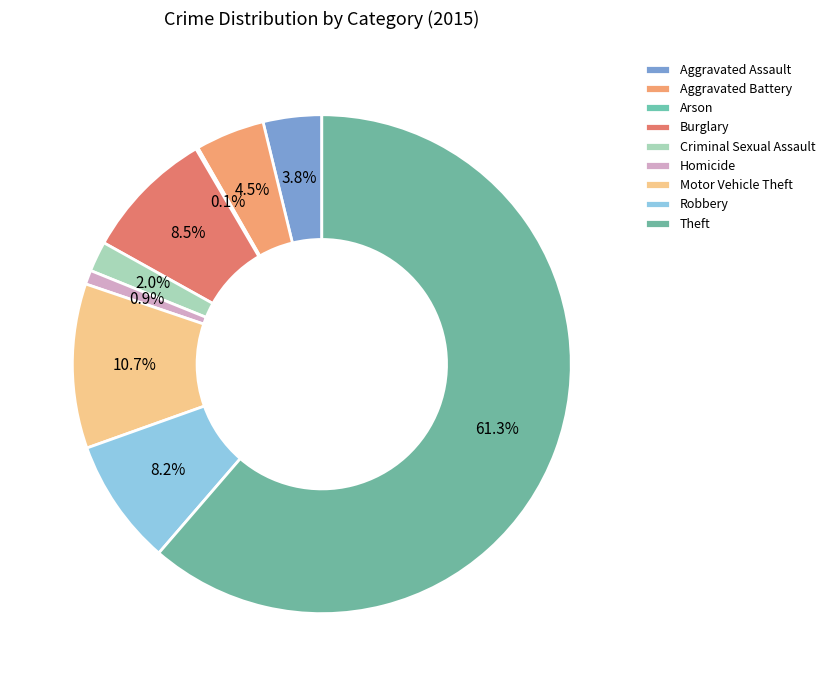

The Motor Vehicle Theft slice represents 25% of the pie. True or false?

False